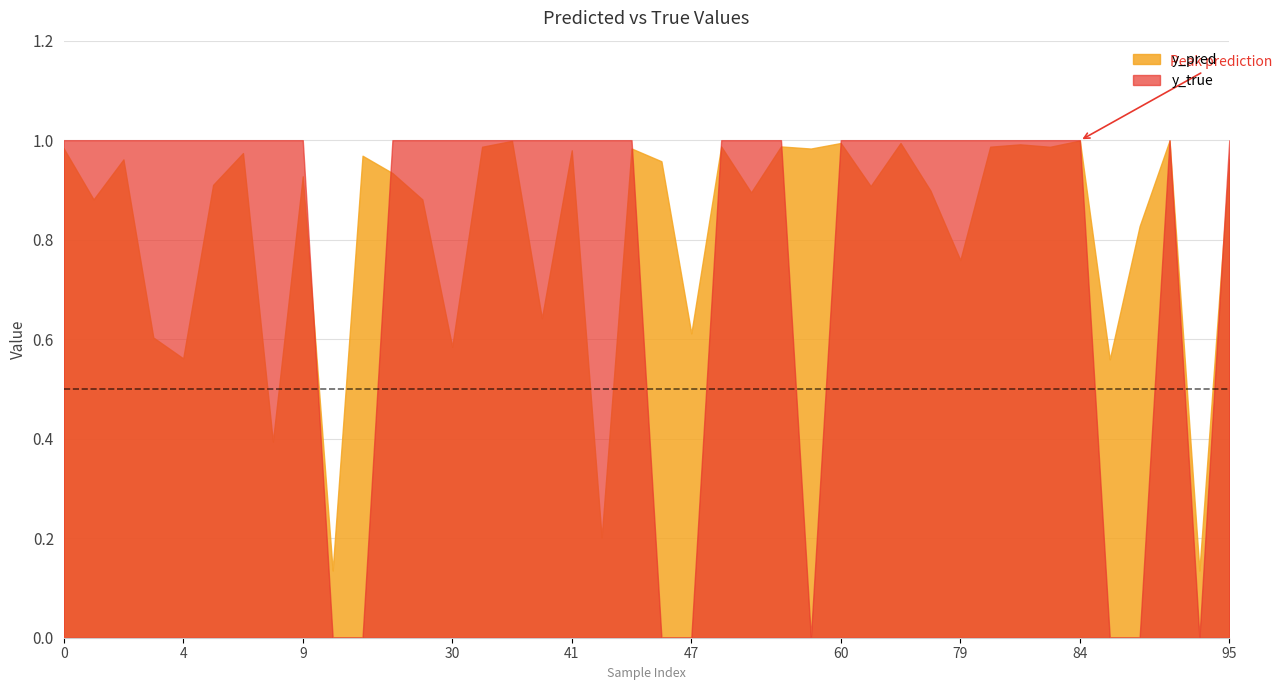

Which series has the widest spread of values?

y_true